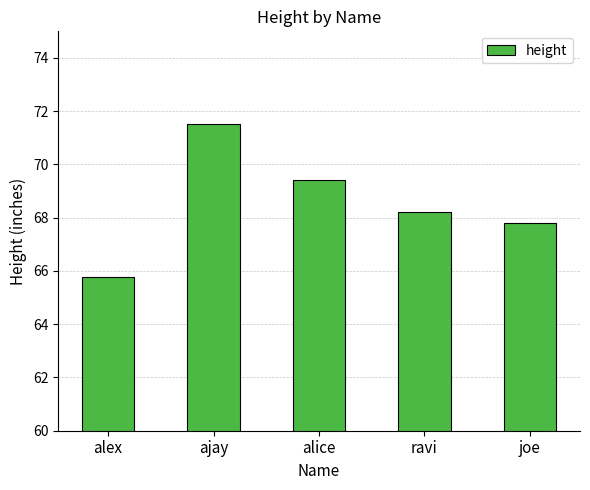

Where does the data first go above 68?

ajay